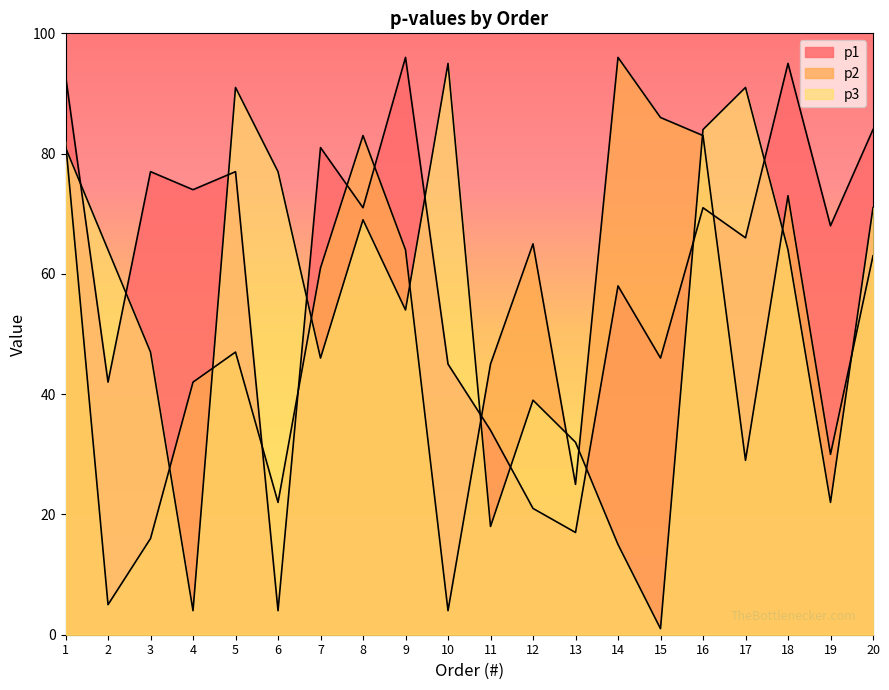

In p3, how many points are lower than both neighbors (excluding endpoints)?

6